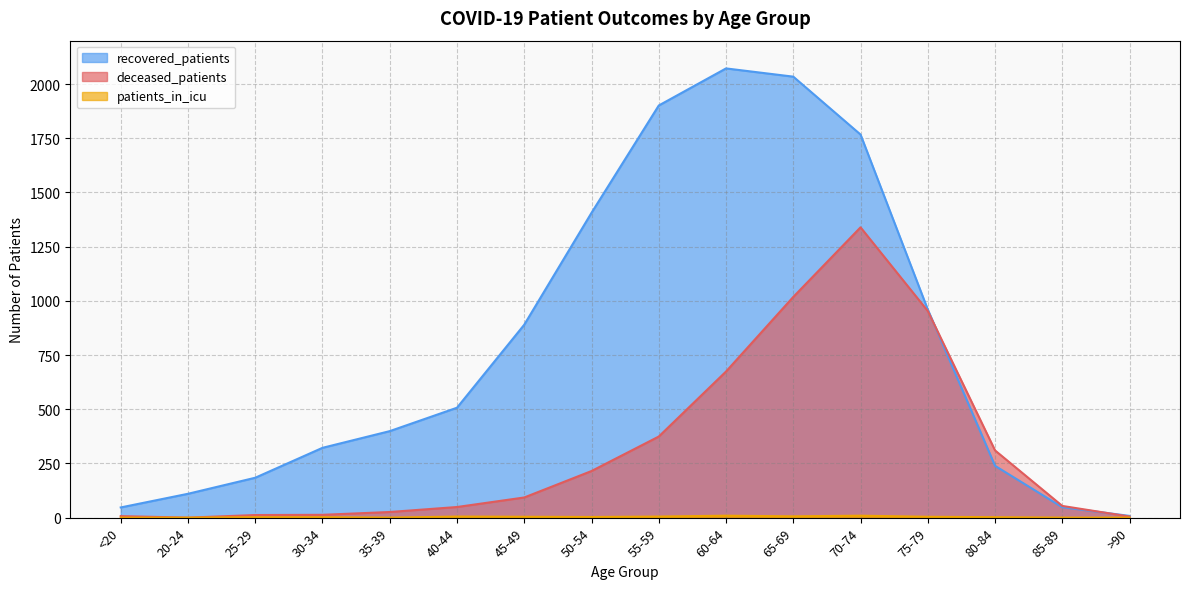

What is the difference between the highest and lowest values at 85-89?

54